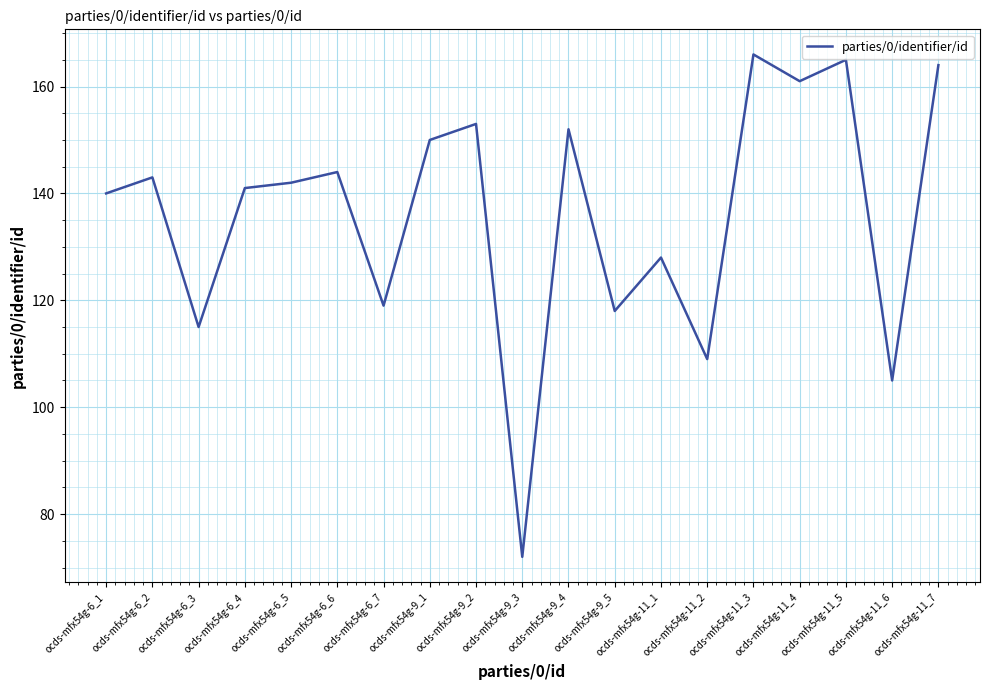

Read the value at ocds-mfx54g-6_5, to the nearest 10.

140